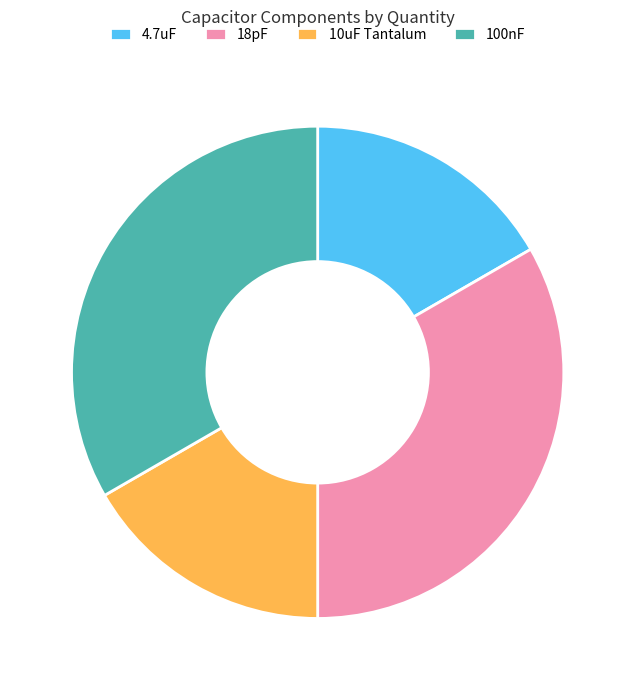

What is the ratio of the value at 100nF to the value at 4.7uF?

2.0